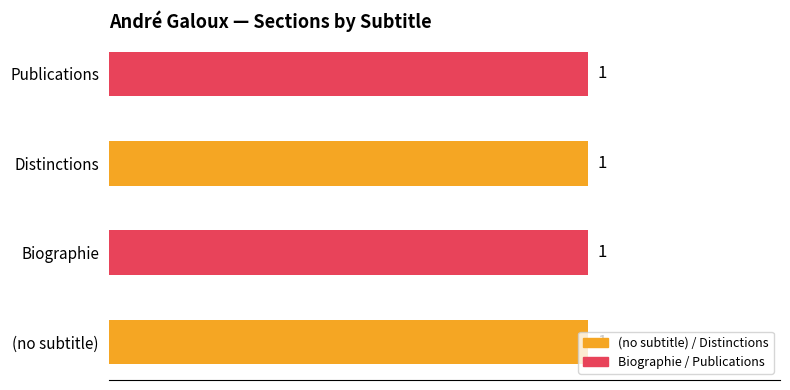

What is the label of the 3rd bar from the left?

Distinctions